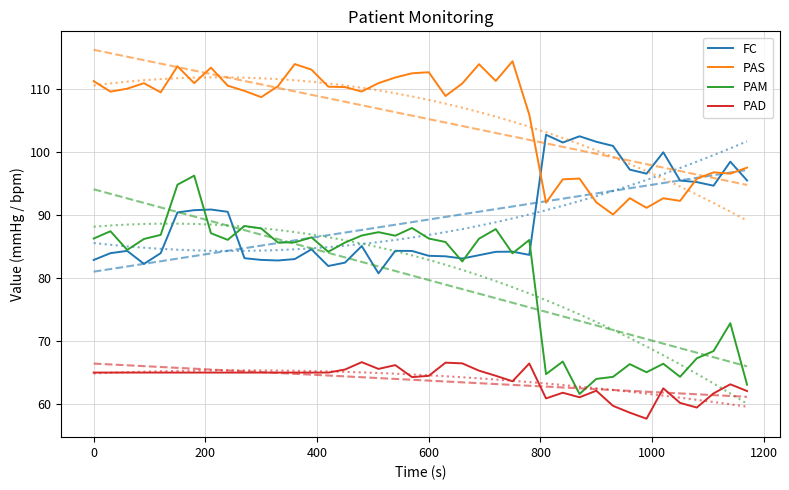

What is the greatest value displayed?

116.2